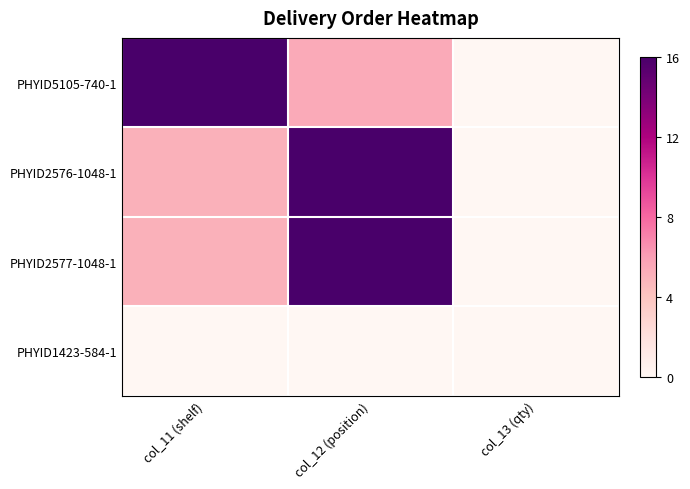

What is the spread (max minus min) of values at col_12 (position)?

16.0